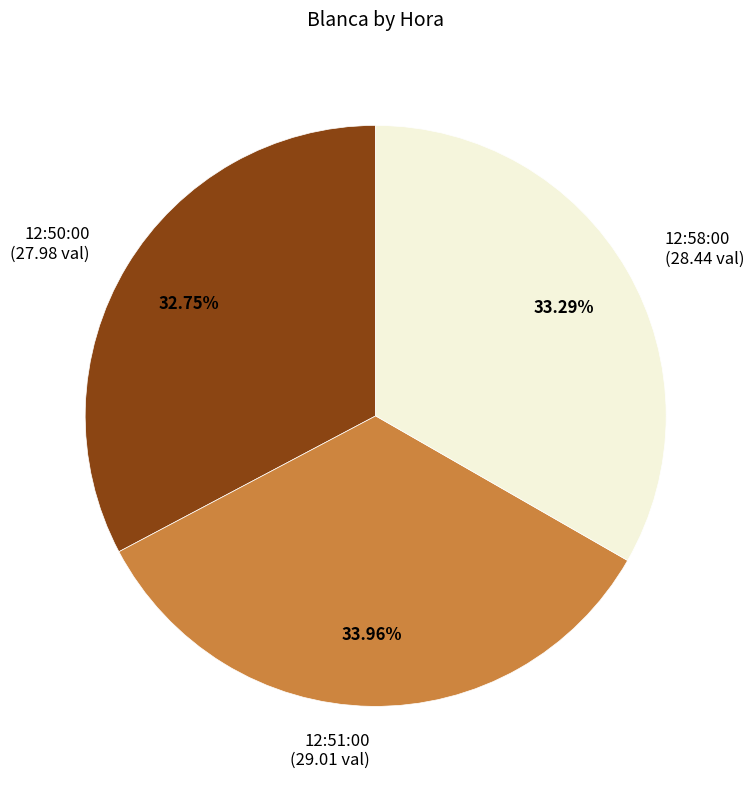

How much of the chart is everything except 12:58:00?

66.7%